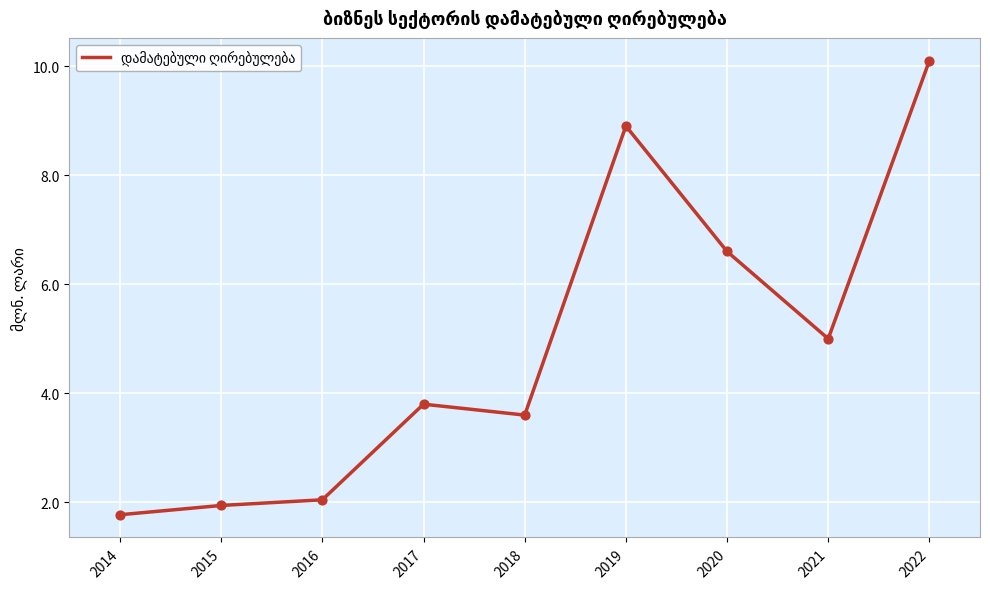

Between 2015 and 2014, which is larger?

2015